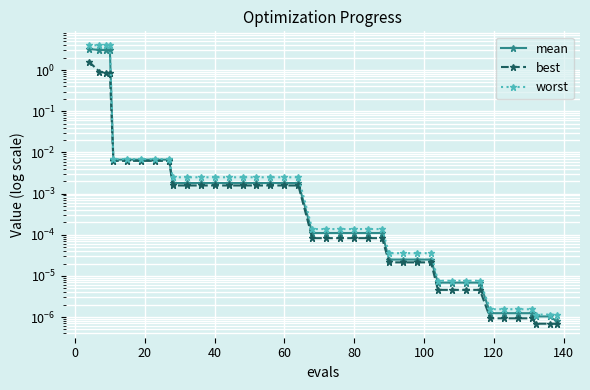

What is the difference between the second highest and minimum values in the best series?

0.9